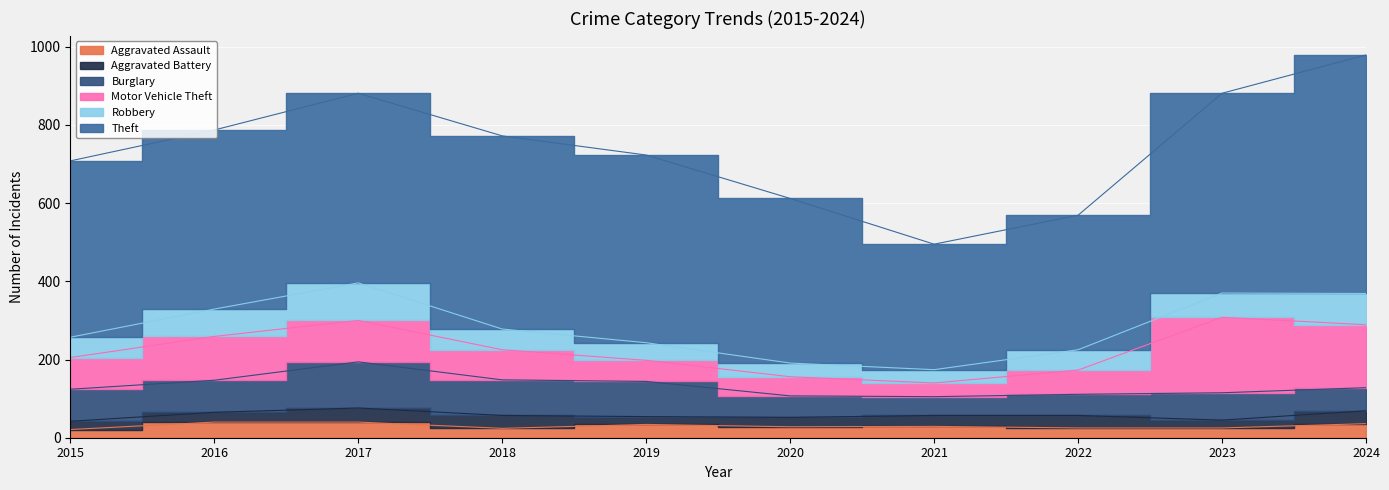

True or false: Theft has a value of 176 at 2019.

False